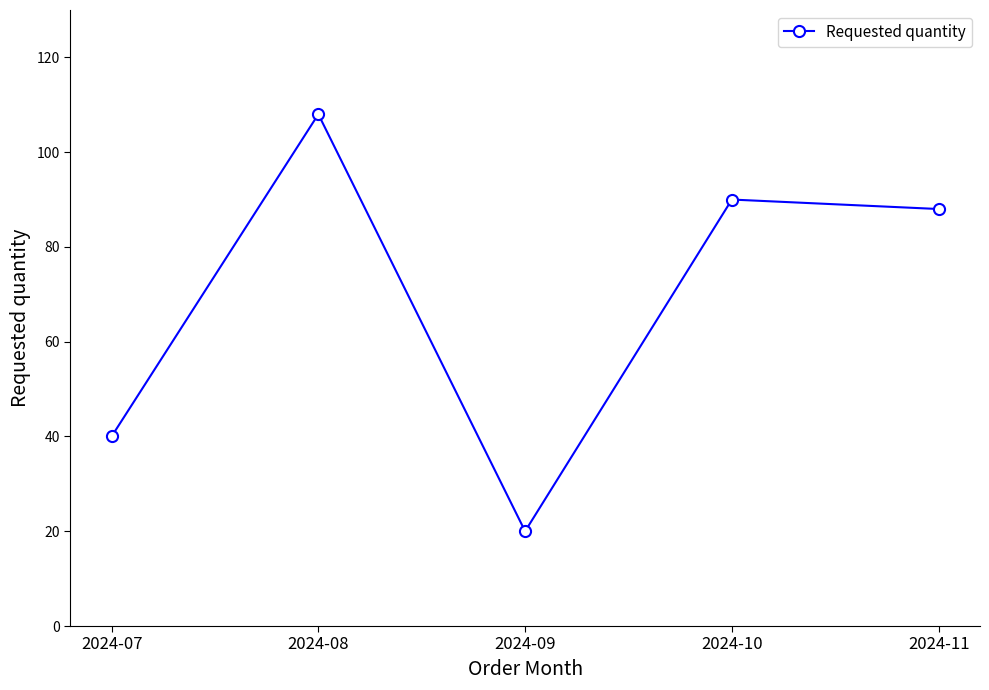

Reading left to right, list all the values displayed in this chart.

40	108	20	90	88